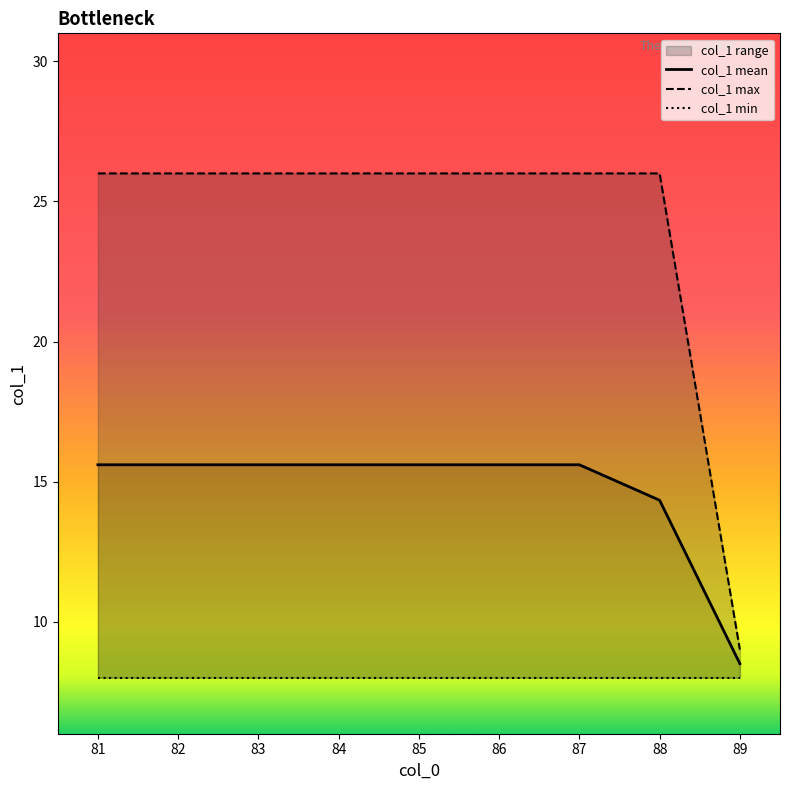

List the series in order of their overall mean, highest first.

col_1 max, col_1 mean, col_1 min